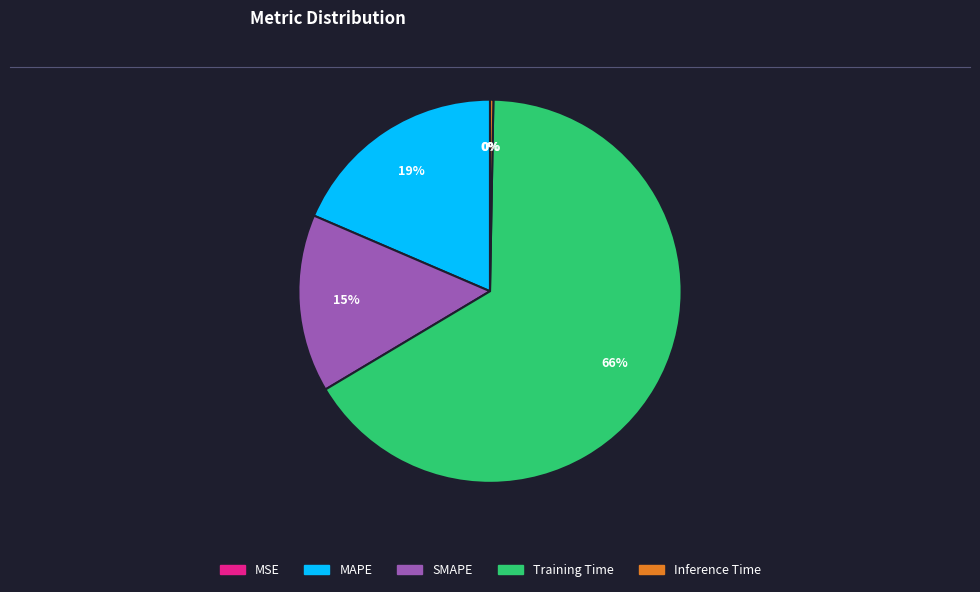

True or false: Training Time accounts for 66% of the total.

True